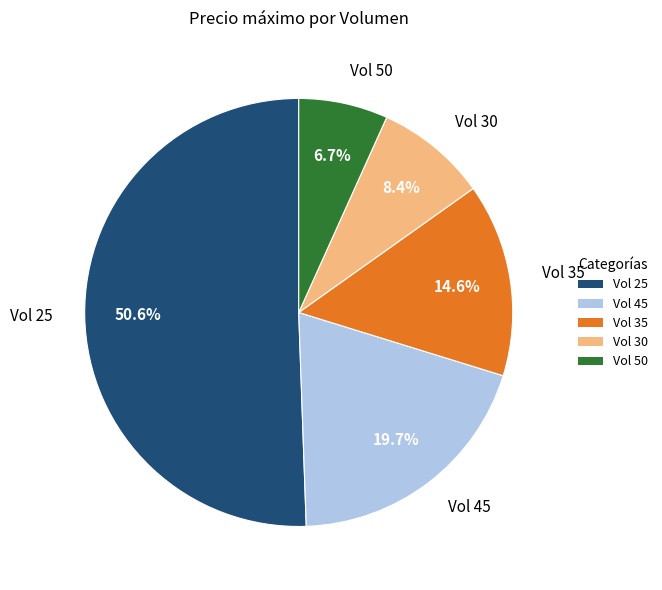

Is there a majority slice in this chart?

Yes